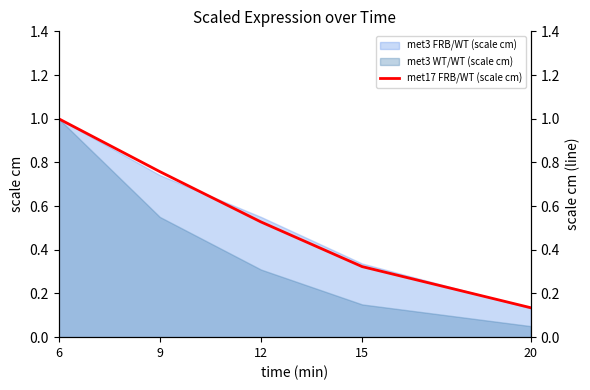

What is the value of the 3rd point from the left?

0.5